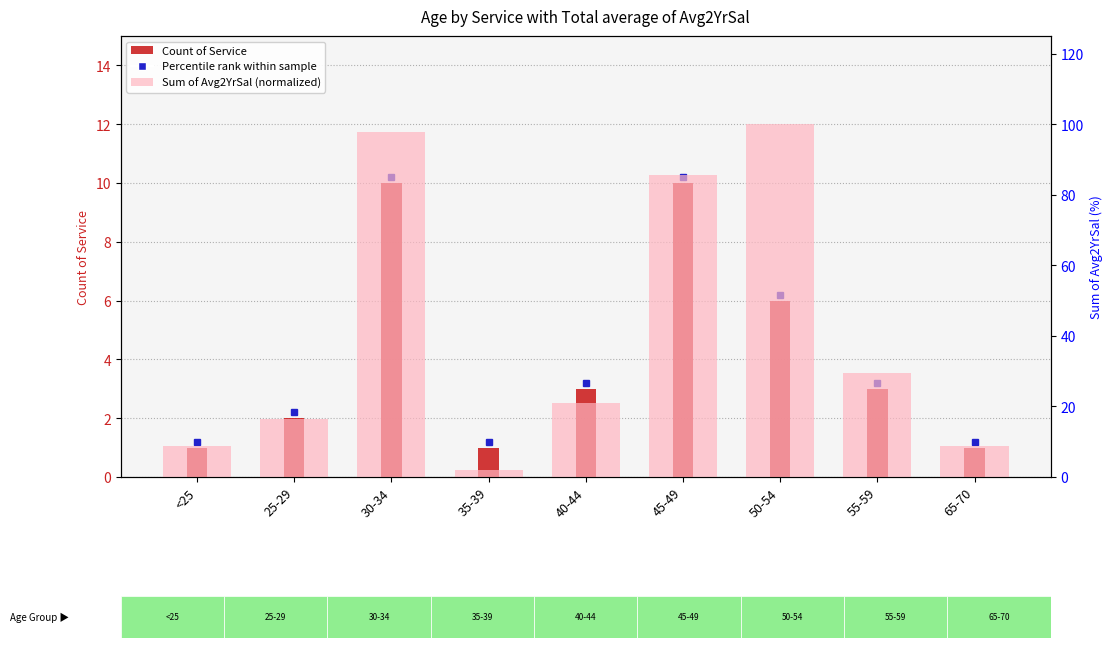

The value of Count of Service at <25 is 1.5. True or false?

False